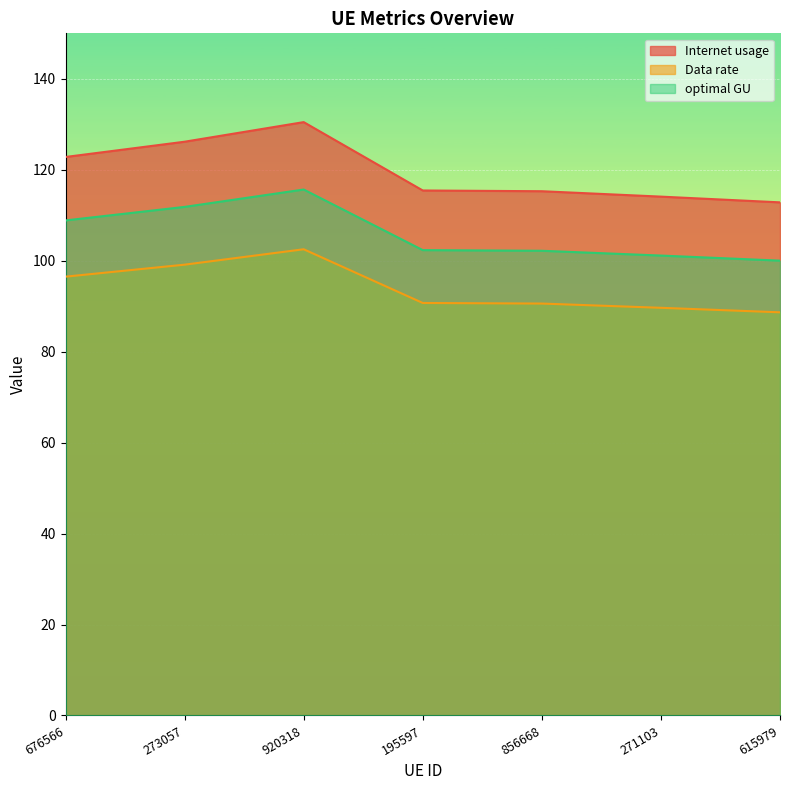

What are all the series names shown in the legend?

Internet usage, Data rate, optimal GU